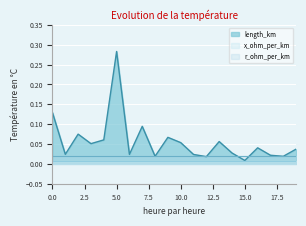

Reading right to left, transcribe all the data shown in this chart.

length_km: 19=0.0	18=0.0	17=0.0	16=0.0	15=0.0	14=0.0	13=0.1	12=0.0	11=0.0	10=0.1	9=0.1	8=0.0	7=0.1	6=0.0	5=0.3	4=0.1	3=0.1	2=0.1	1=0.0	0=0.1
r_ohm_per_km: 19=0.2	18=0.2	17=0.2	16=0.2	15=0.2	14=0.2	13=0.2	12=0.2	11=0.2	10=0.2	9=0.2	8=0.2	7=0.2	6=0.2	5=0.2	4=0.2	3=0.2	2=0.2	1=0.2	0=0.2
x_ohm_per_km: 19=0.1	18=0.1	17=0.1	16=0.1	15=0.1	14=0.1	13=0.1	12=0.1	11=0.1	10=0.1	9=0.1	8=0.1	7=0.1	6=0.1	5=0.1	4=0.1	3=0.1	2=0.1	1=0.1	0=0.1